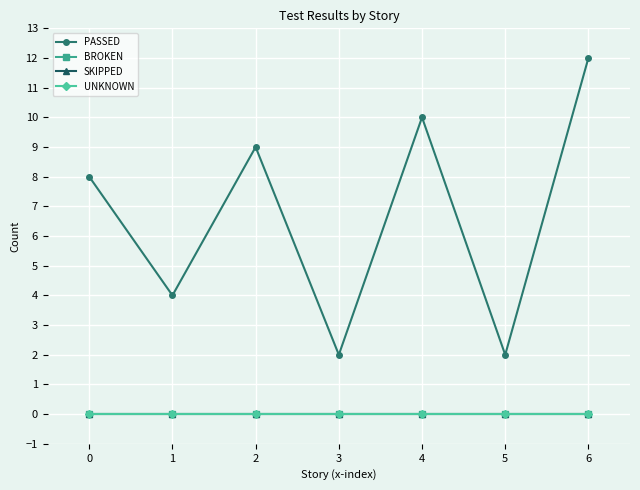

Is this an area chart (filled region under the line)?

No